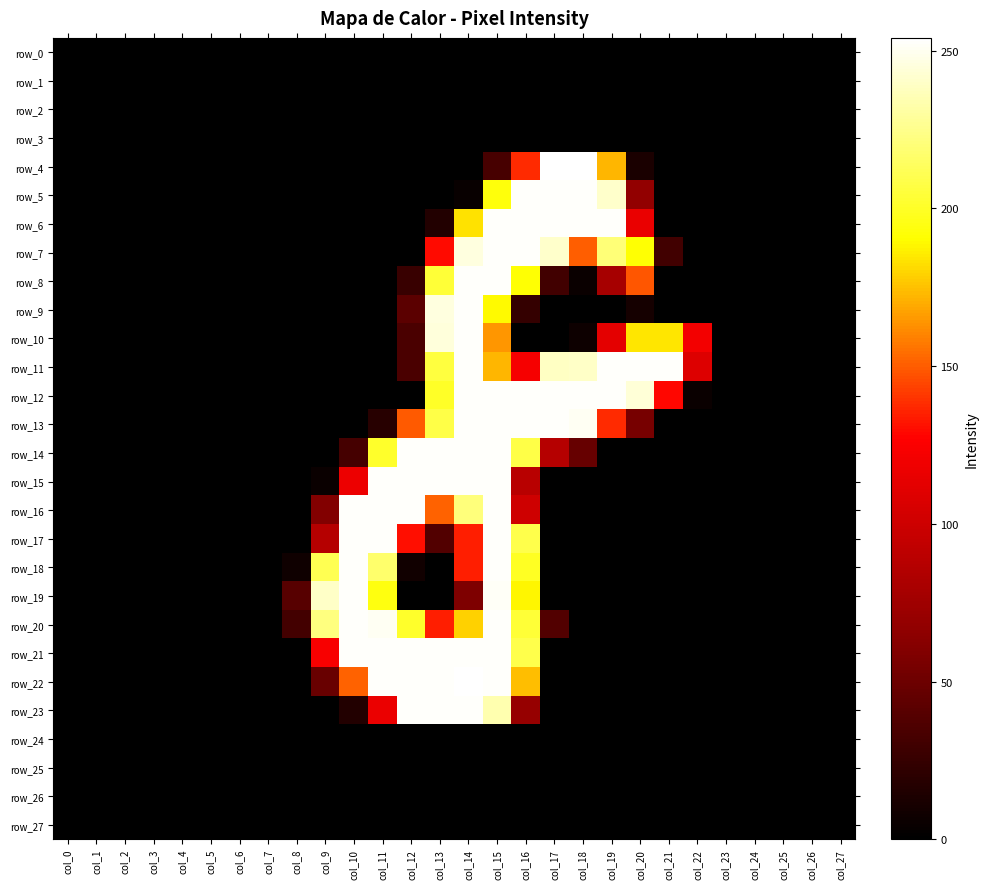

Between col_4 and col_2, which is larger?

col_4